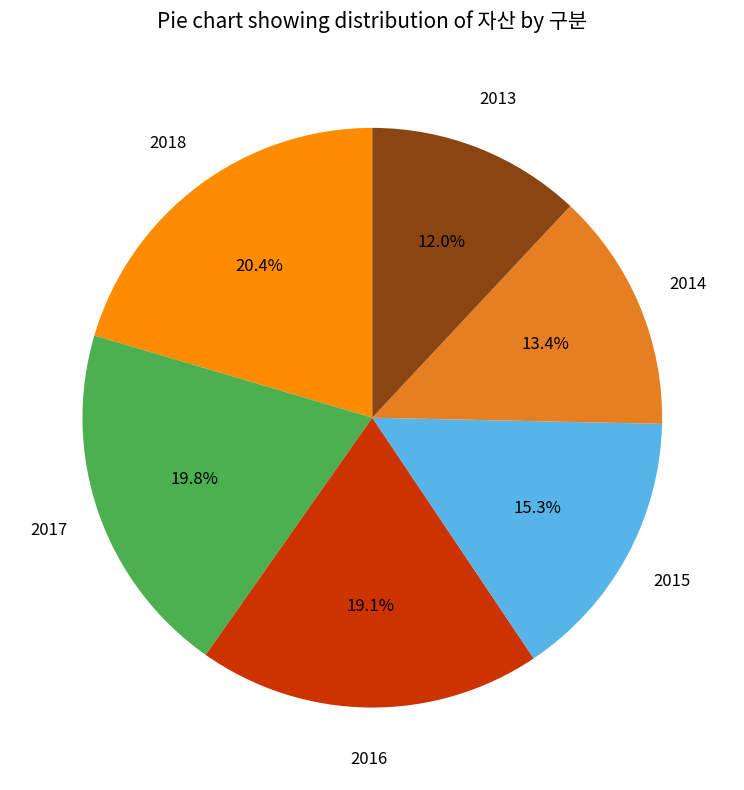

Is there any slice that represents more than half of the pie?

No